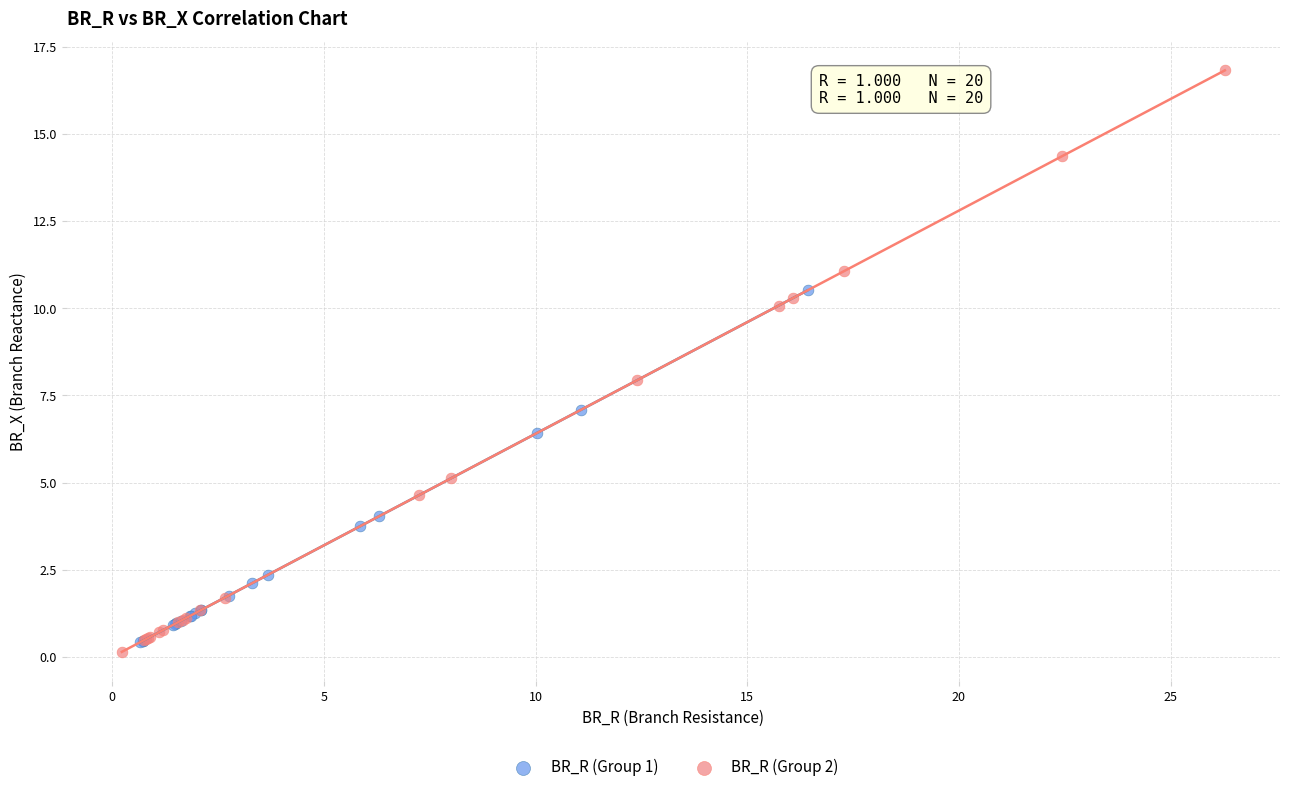

What are all the series names shown in the legend?

BR_R (Group 1), BR_R (Group 2)